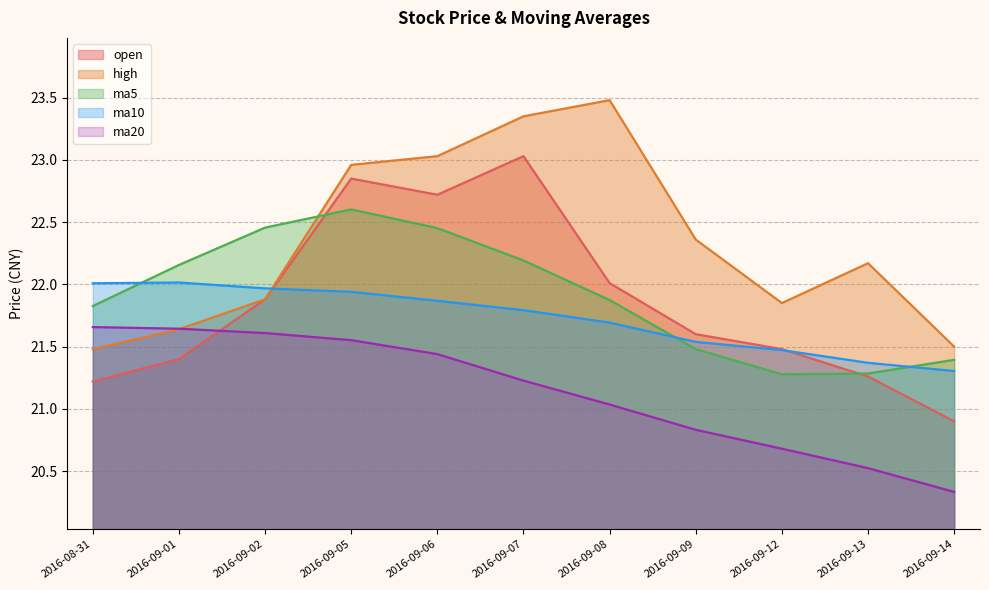

What is the total value across all series at 2016-09-13?

106.6